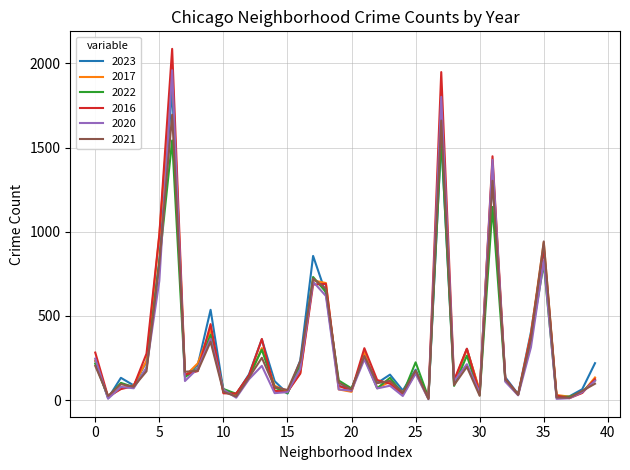

After their last crossing, which series has the higher values: 2016 or 2021?

2016